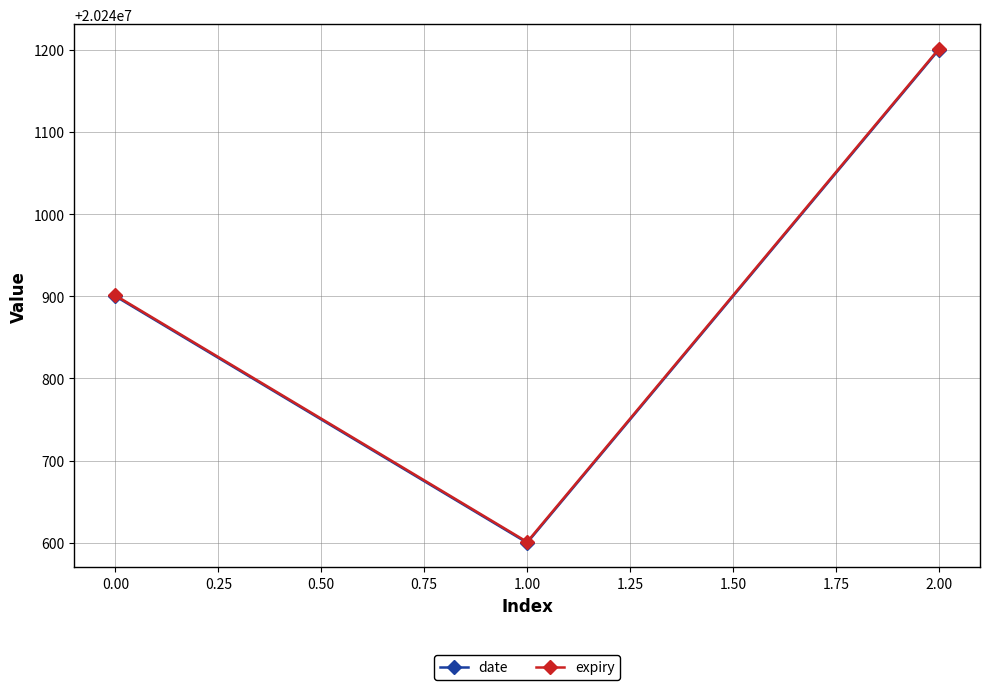

At which category is the sum across all series the highest?

2.00